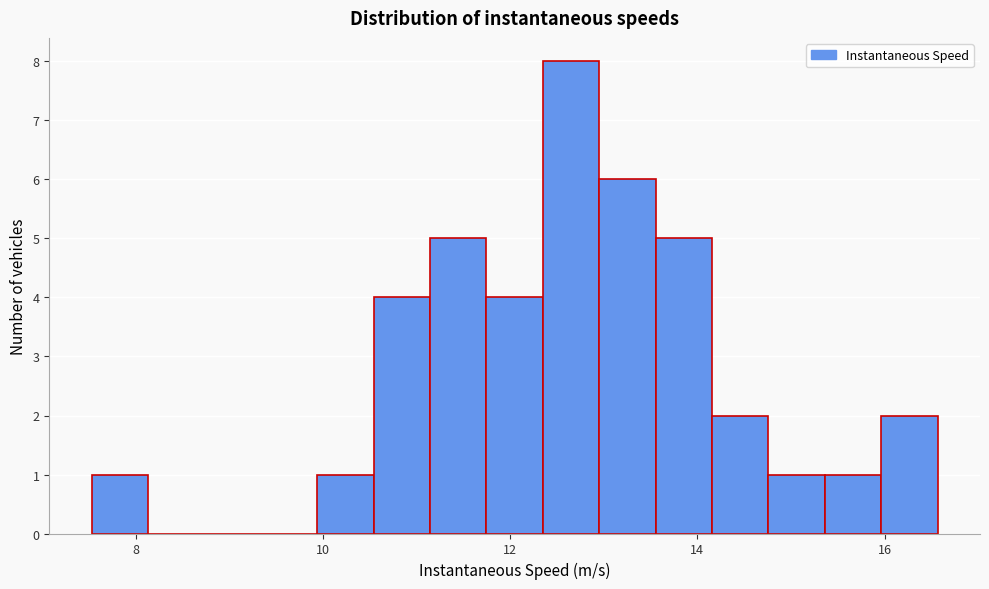

Read against the x-axis, roughly where is the centre of the tallest bar?

12.6